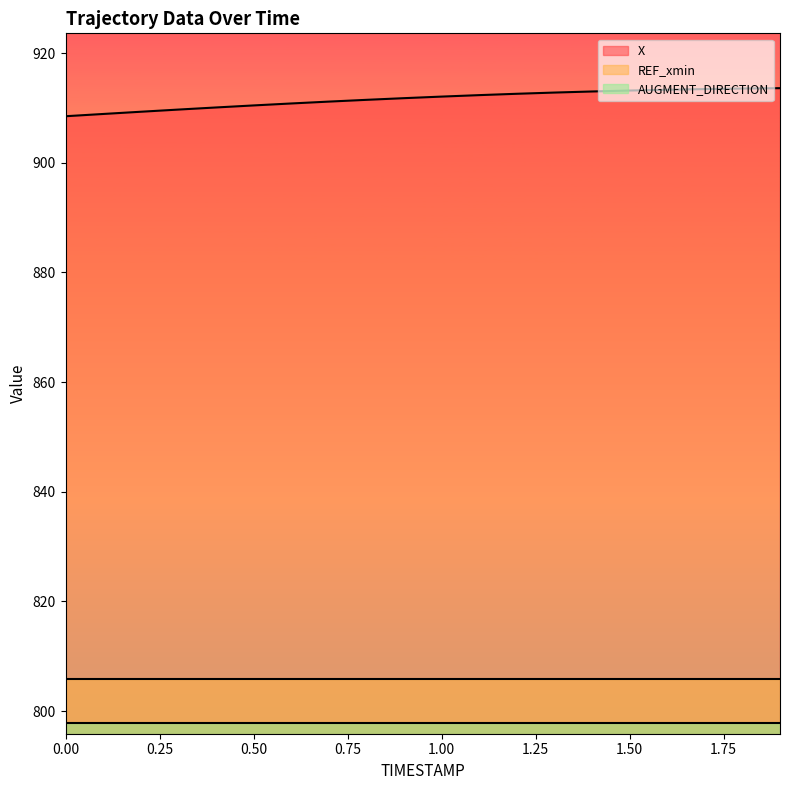

True or false: REF_xmin has a value of 284.8 at 1.2.

False